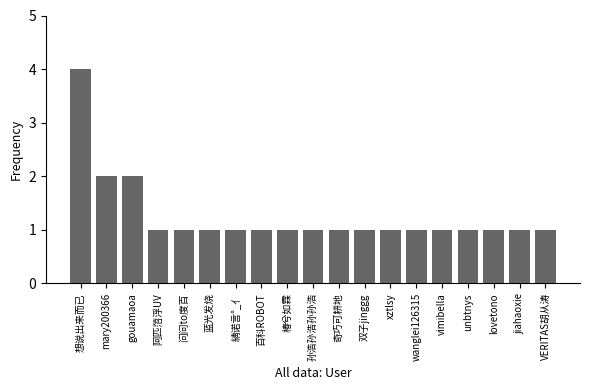

The chart shows a value of 1 at mary200366. True or false?

False